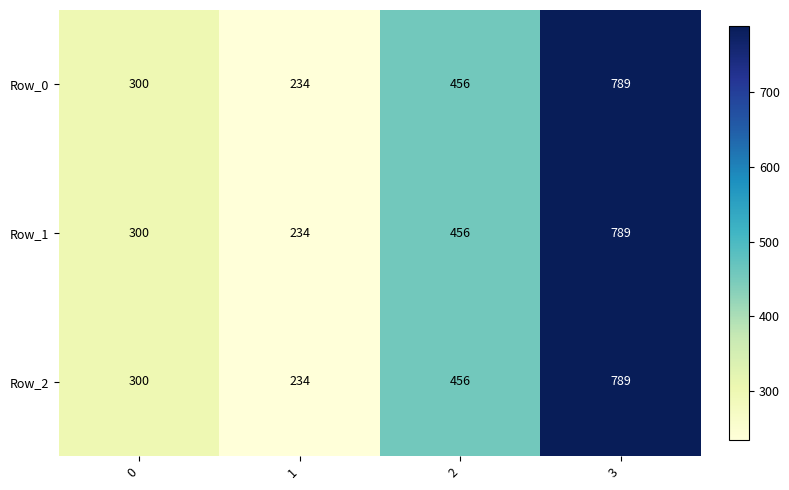

What value does the Row_1 series have at 3, to the nearest 100?

800